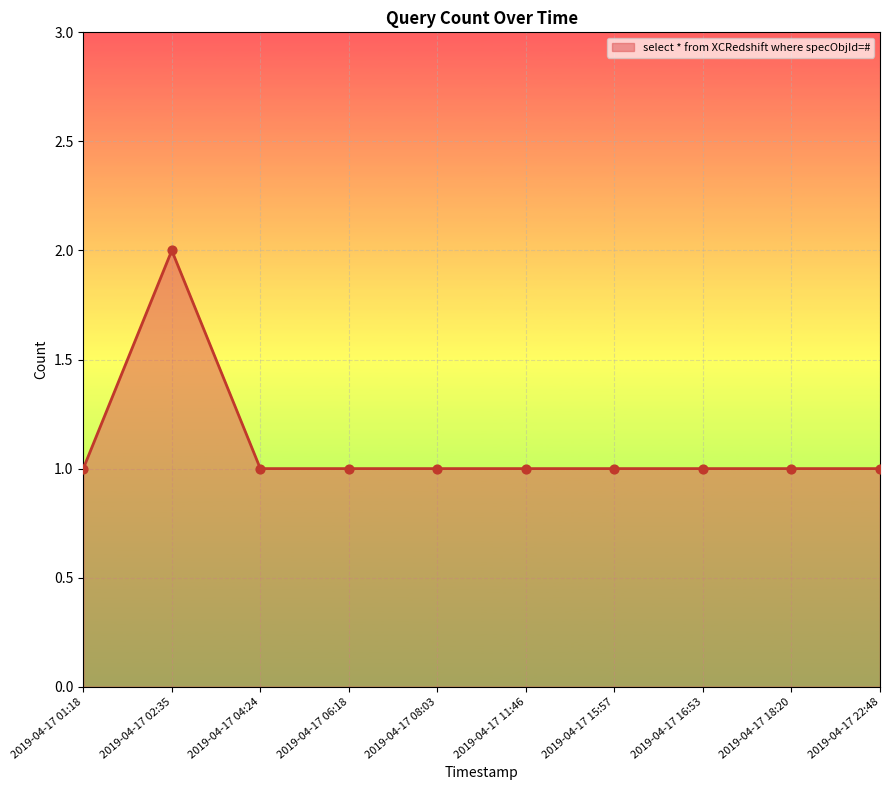

Approximately how many times larger is the value at 2019-04-17 01:18 compared to 2019-04-17 06:18?

1.0